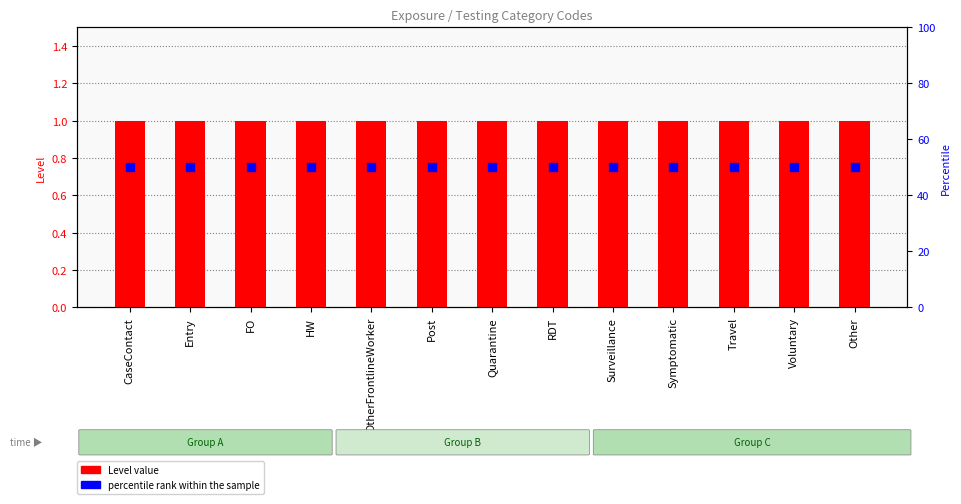

Which series contains the lowest Y value?

Level value